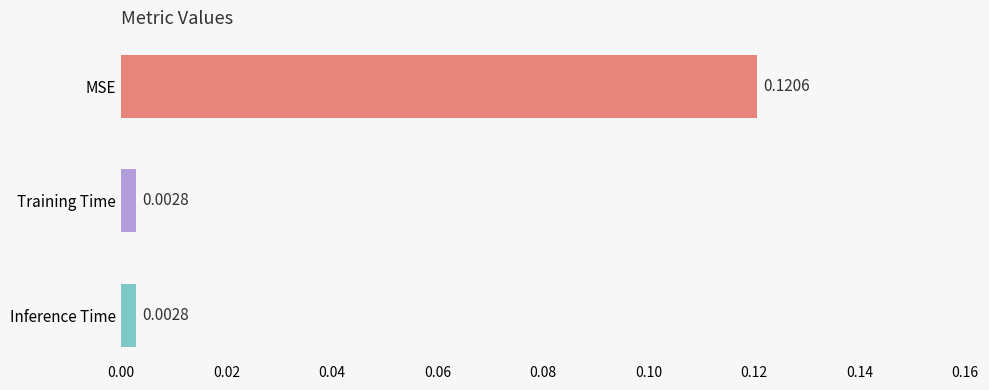

What is the label of the 3rd bar from the top?

Inference Time